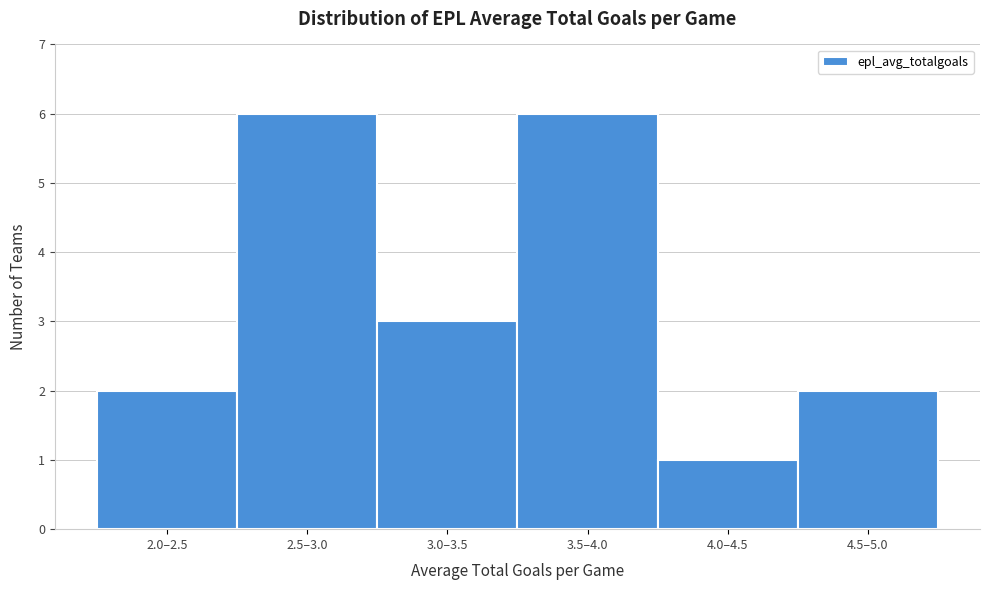

Reading left to right, what are all the values shown in this chart?

2.0–2.5=2	2.5–3.0=6	3.0–3.5=3	3.5–4.0=6	4.0–4.5=1	4.5–5.0=2